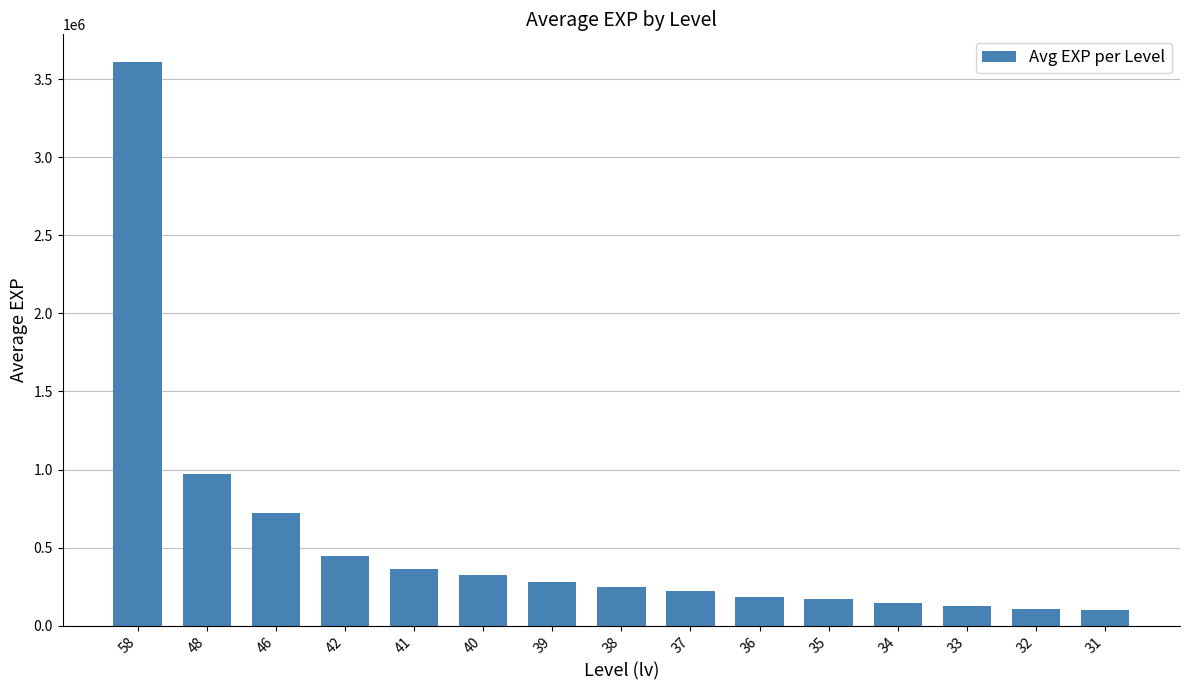

What is the sum of the values at 31 and 36?

280618